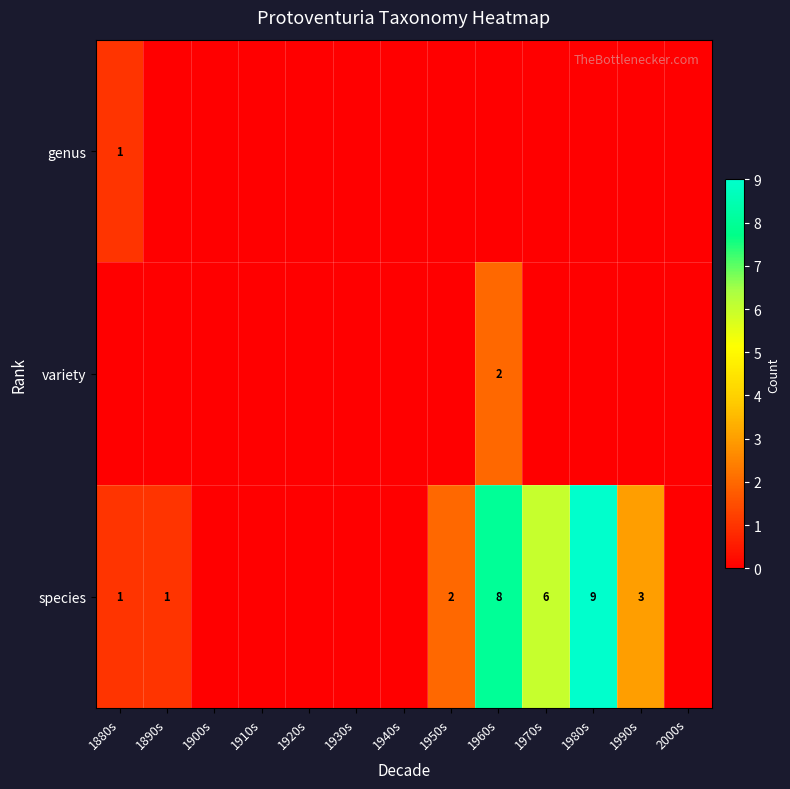

The species series shows 1 at 1890s. True or false?

True